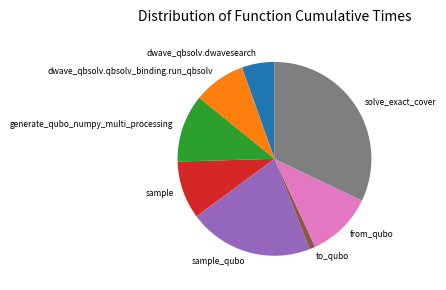

Which slice is the largest?

solve_exact_cover